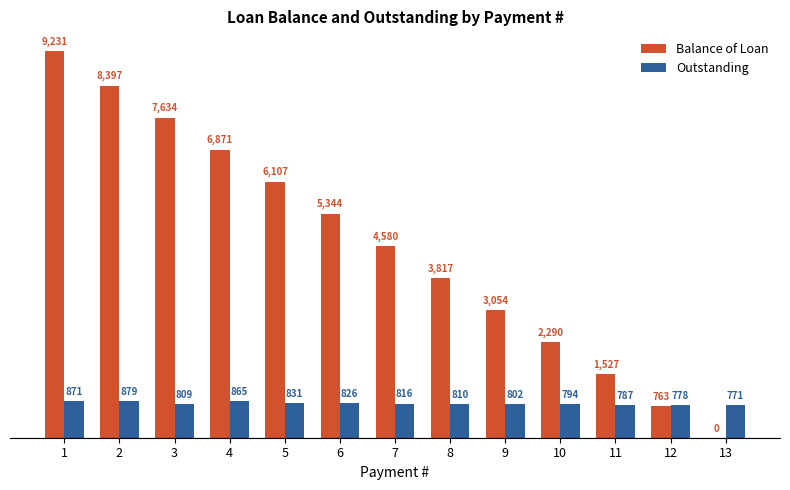

What is the difference between the Balance of Loan values at 9 and 11?

1526.8